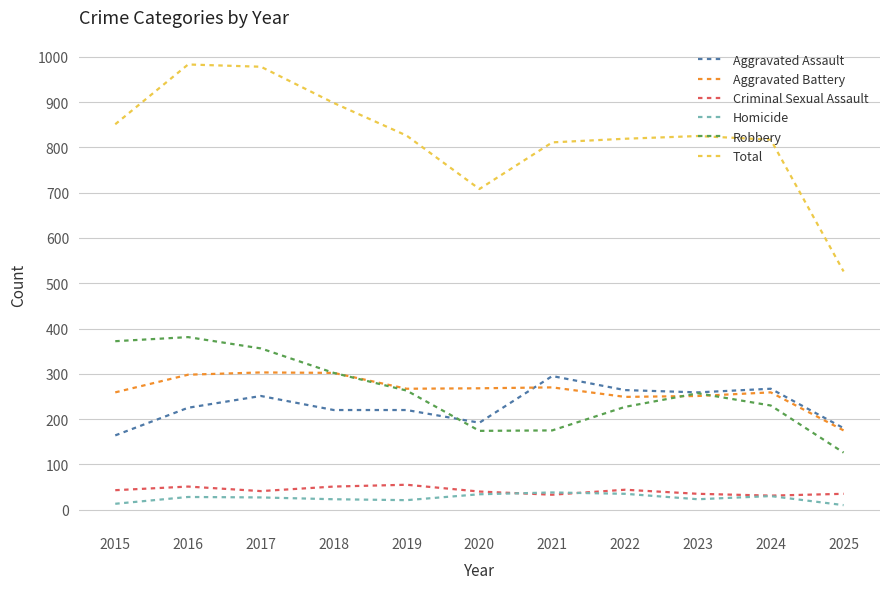

What is the maximum value for Aggravated Battery?

303